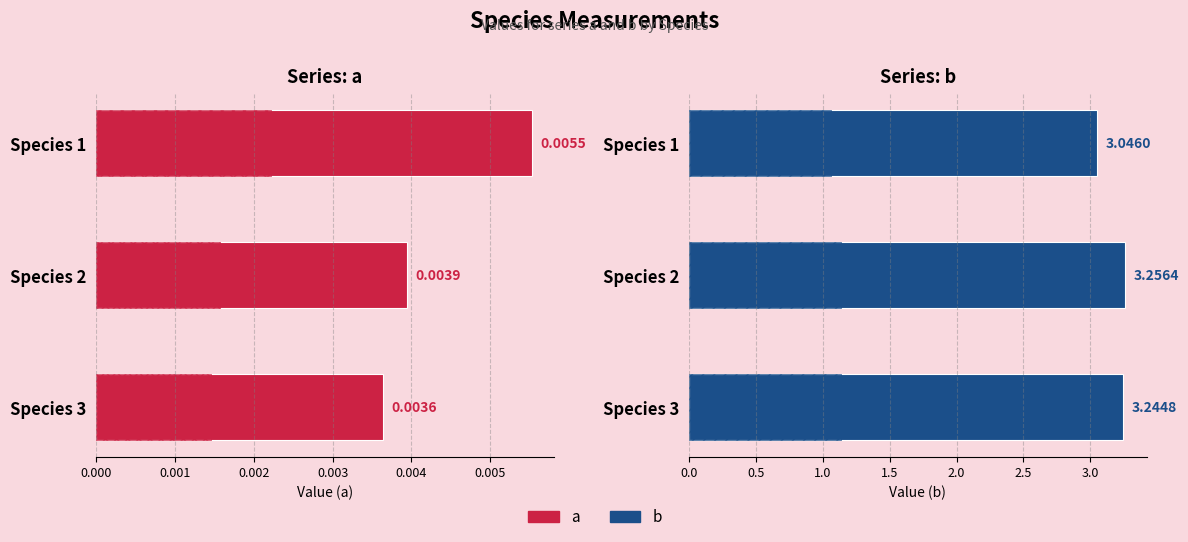

How many bars are there in total?

6